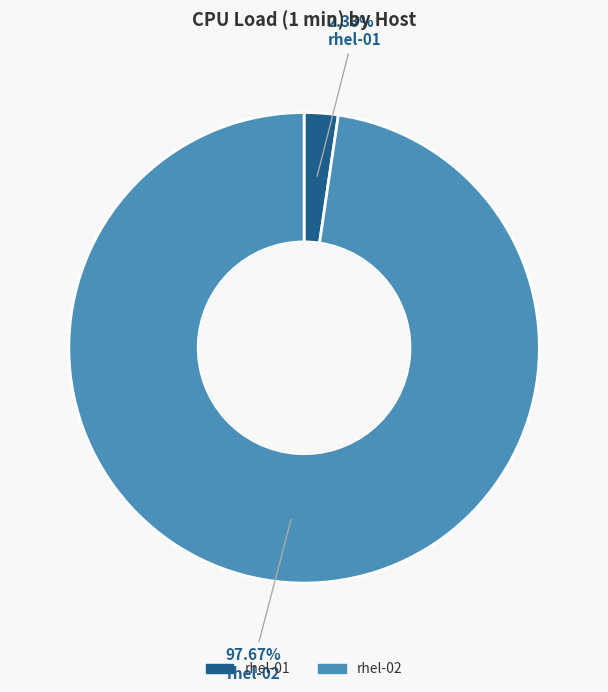

Is it true that rhel-01 is 16% of the pie?

False